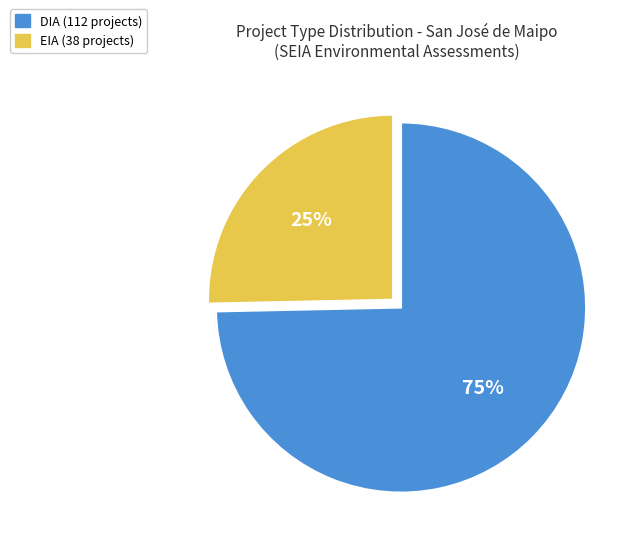

Which slice is the smallest?

EIA